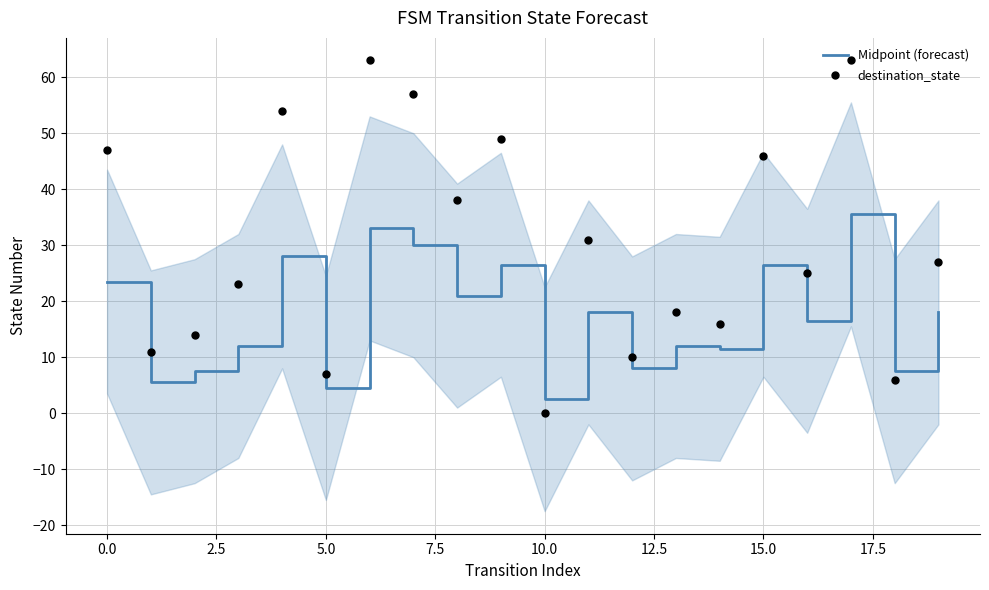

Which series contains the highest Y value?

destination_state